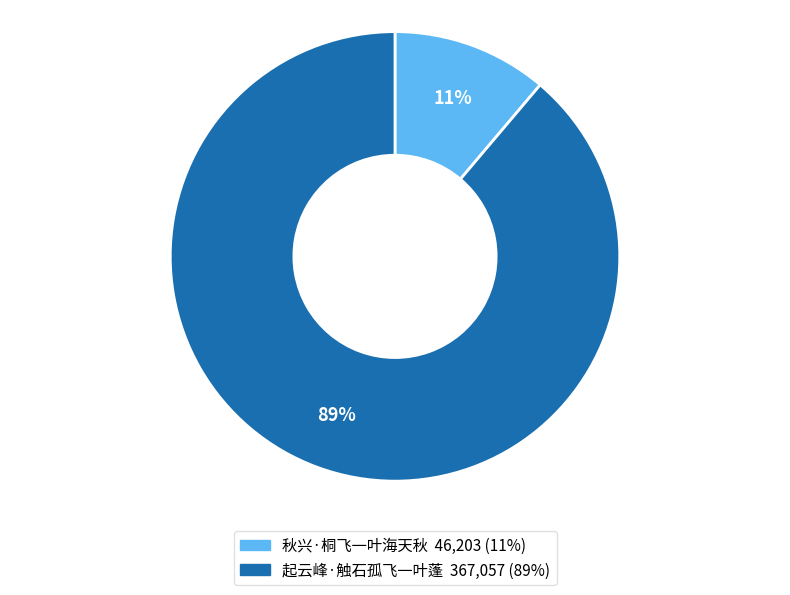

What is the largest slice in the pie chart?

起云峰·触石孤飞一叶蓬